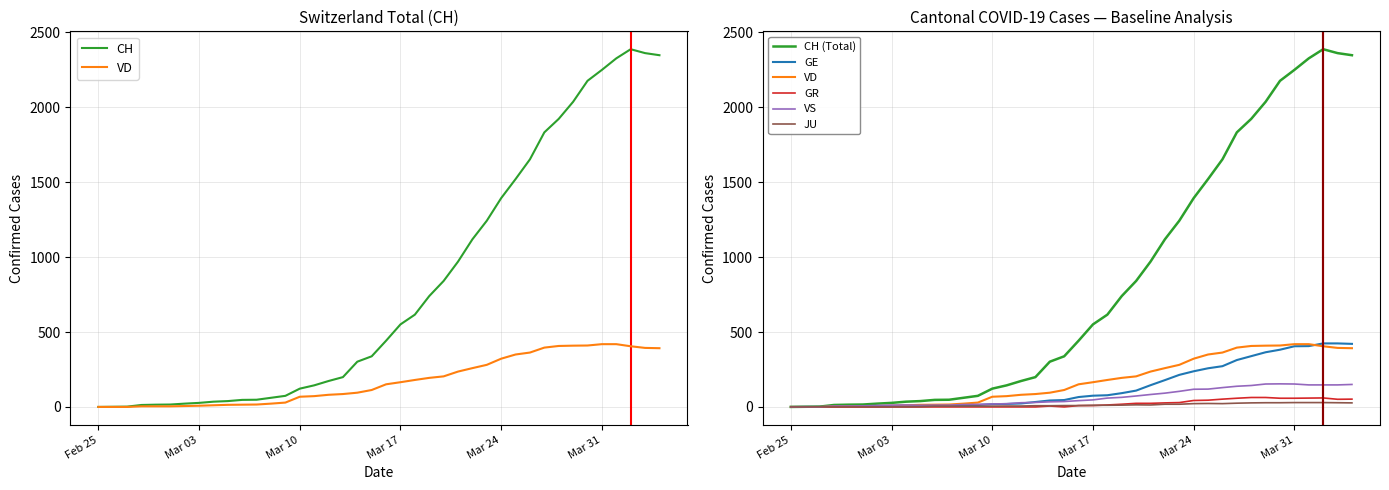

The VS series shows 10 at 13. True or false?

False